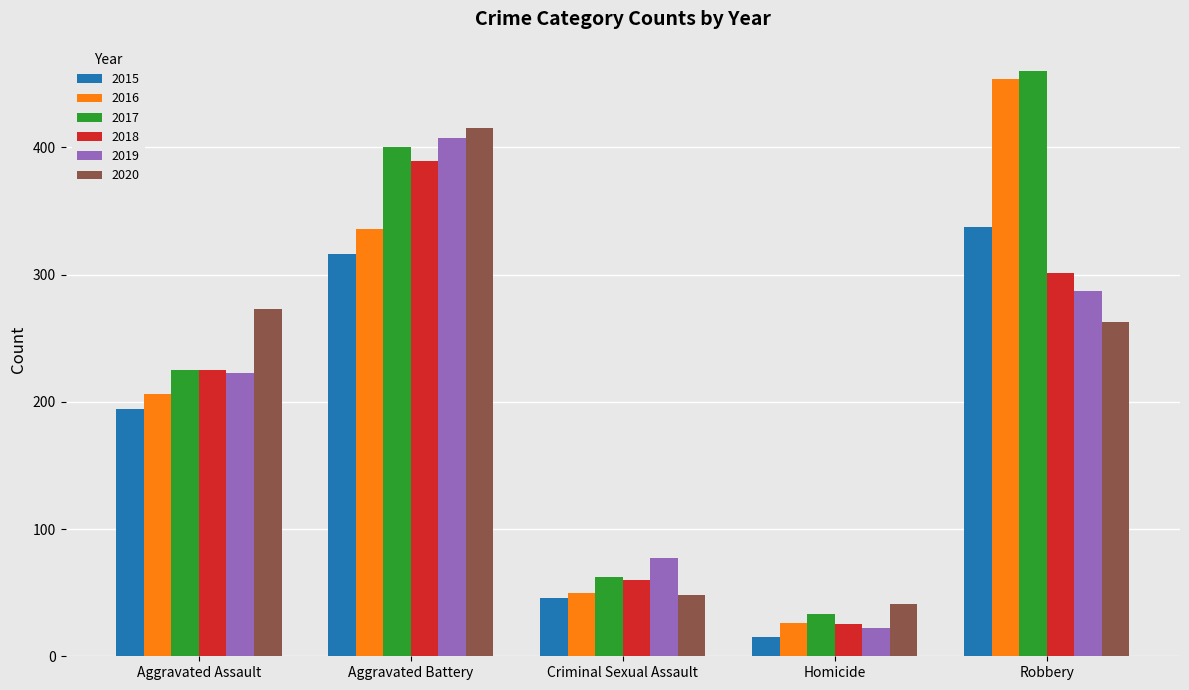

How many data points in 2015 are less than 194?

2